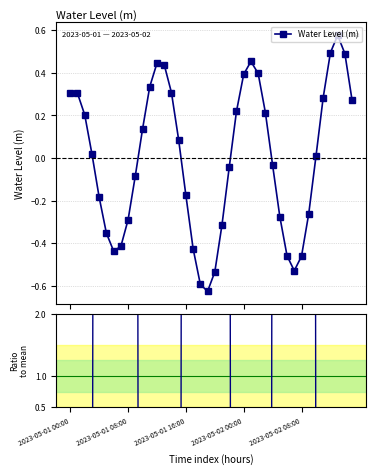

What is the average value of the Ratio to mean series?

1.0